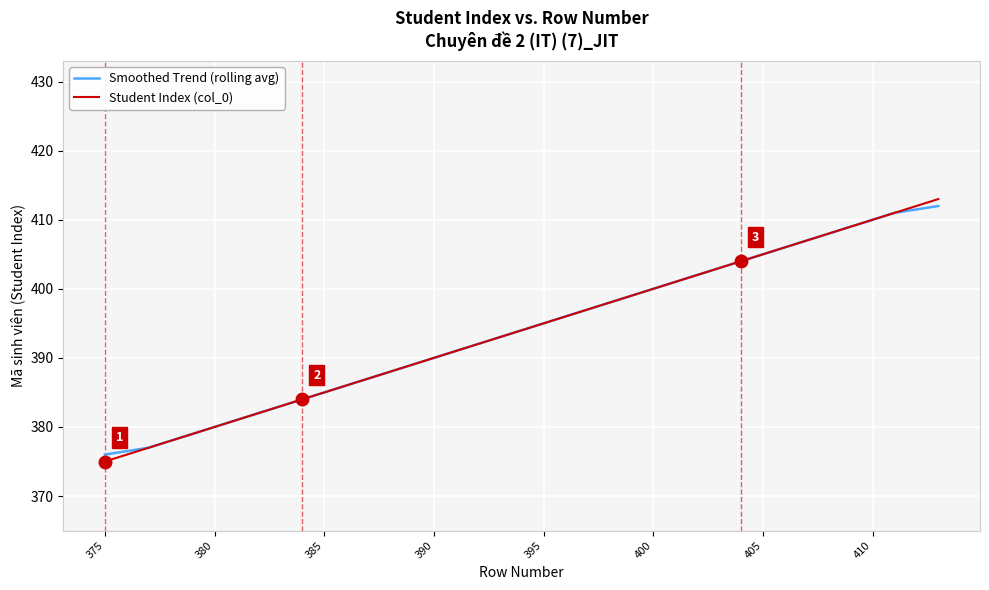

Which series has the largest range (max minus min)?

Student Index (col_0)